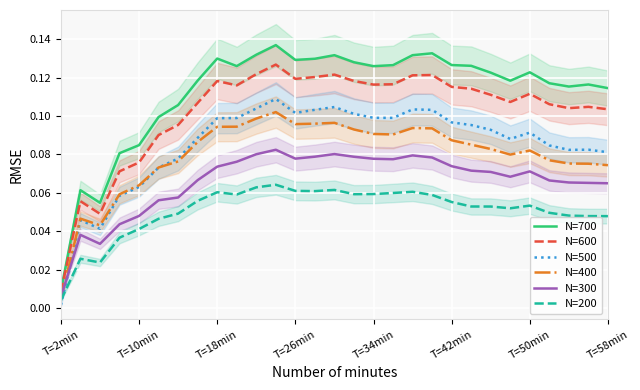

True or false: N=500 and N=700 cross at least once.

False